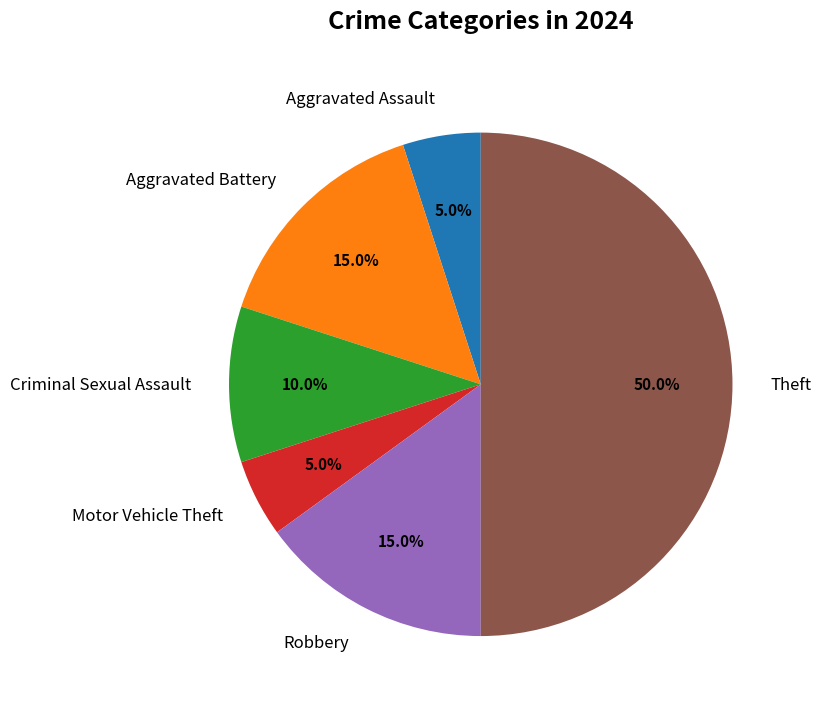

What is the total percentage of Theft and Motor Vehicle Theft?

55.0%